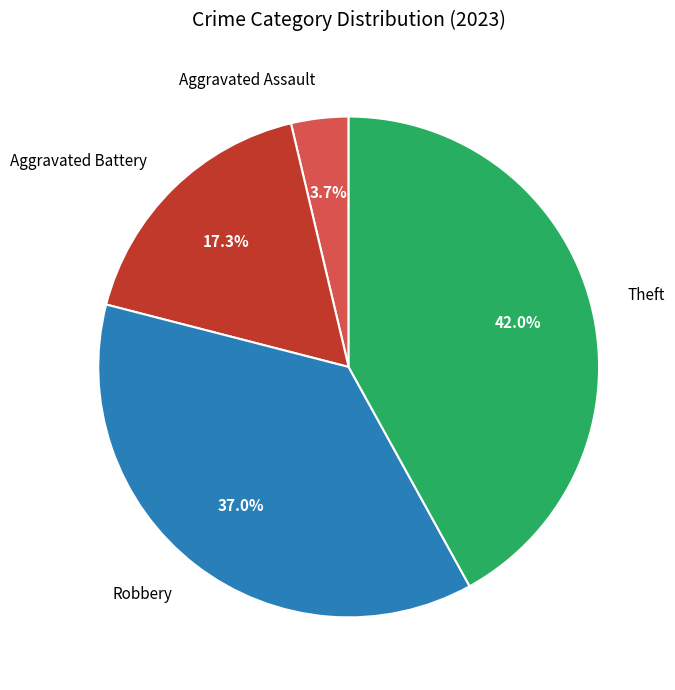

To the nearest percent, what is the difference between the Theft and Aggravated Battery slice percentages?

25%